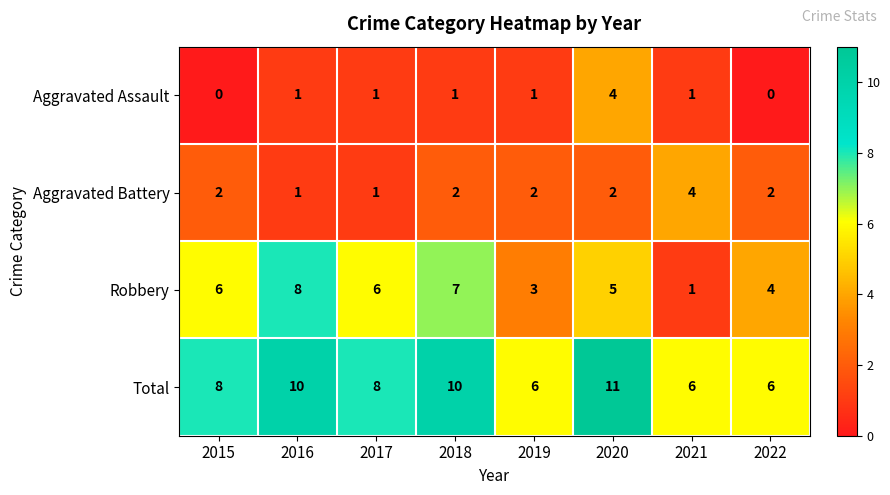

The value of Aggravated Assault at 2016 is 1. True or false?

True